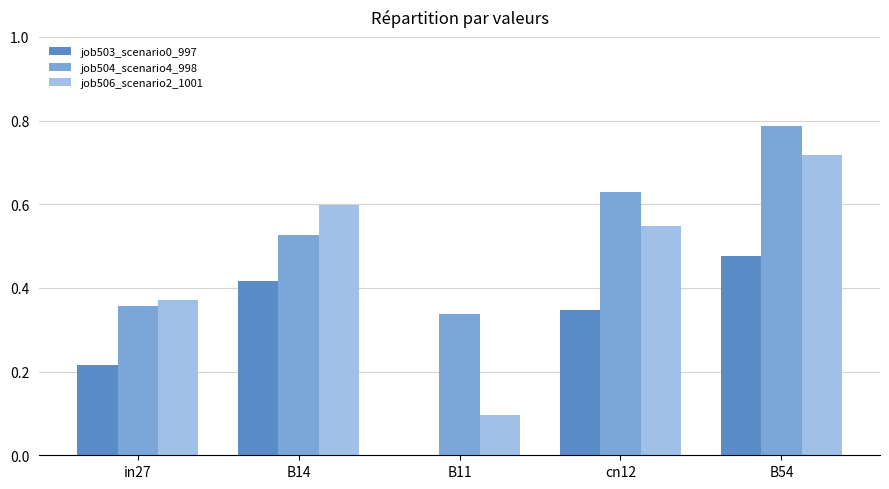

Between in27 and B14, which series saw the biggest shift?

job506_scenario2_1001